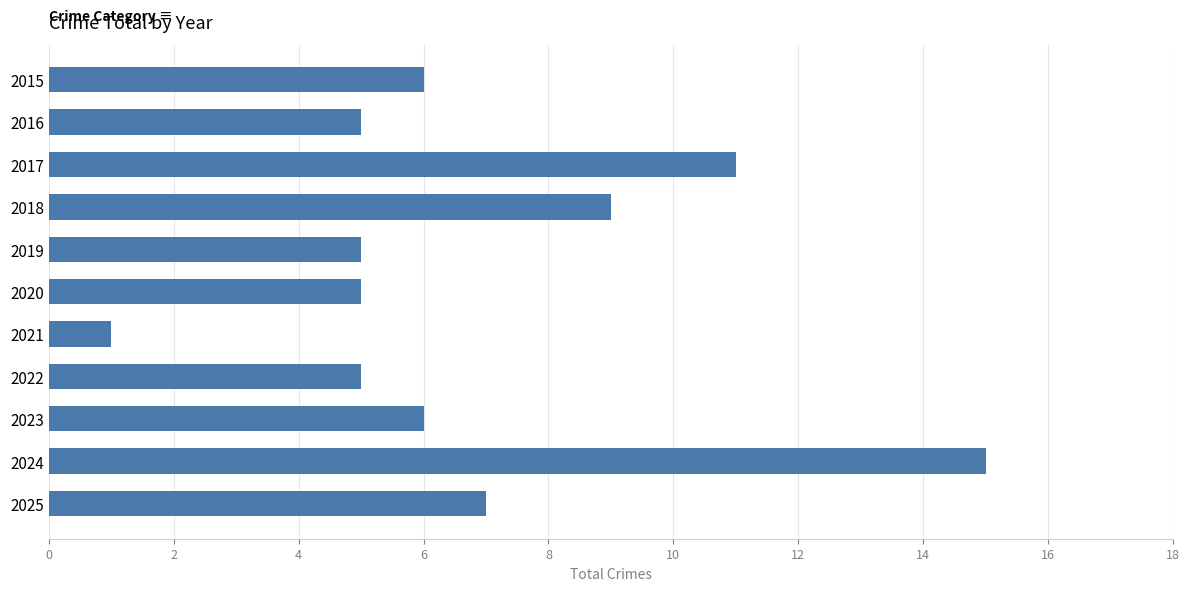

What is the value of the 3rd bar from the top?

11